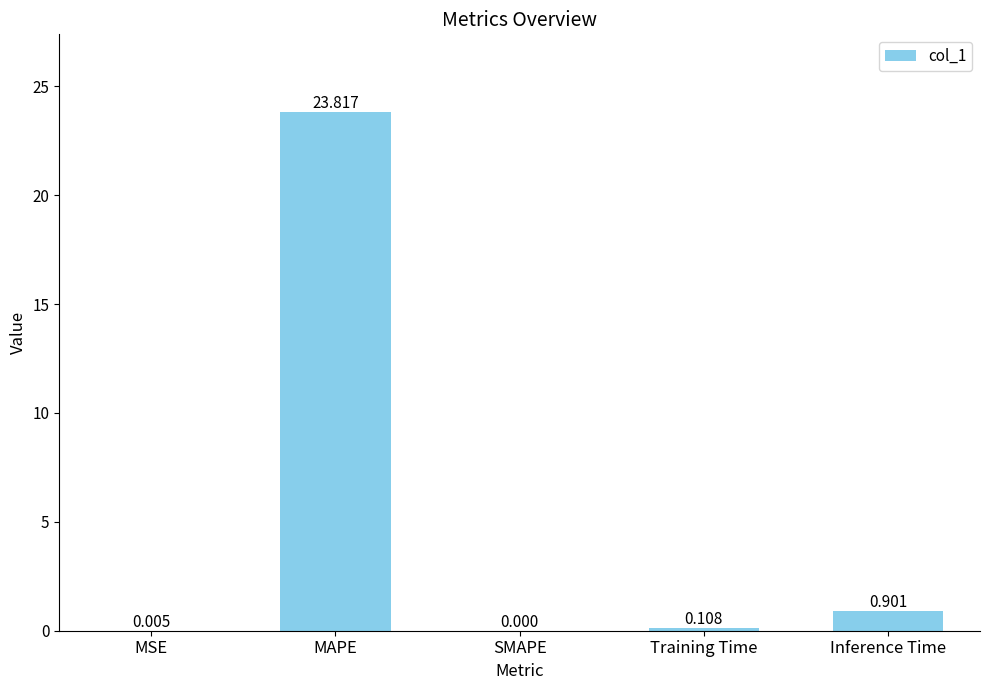

Between MSE and Training Time, which is larger?

Training Time